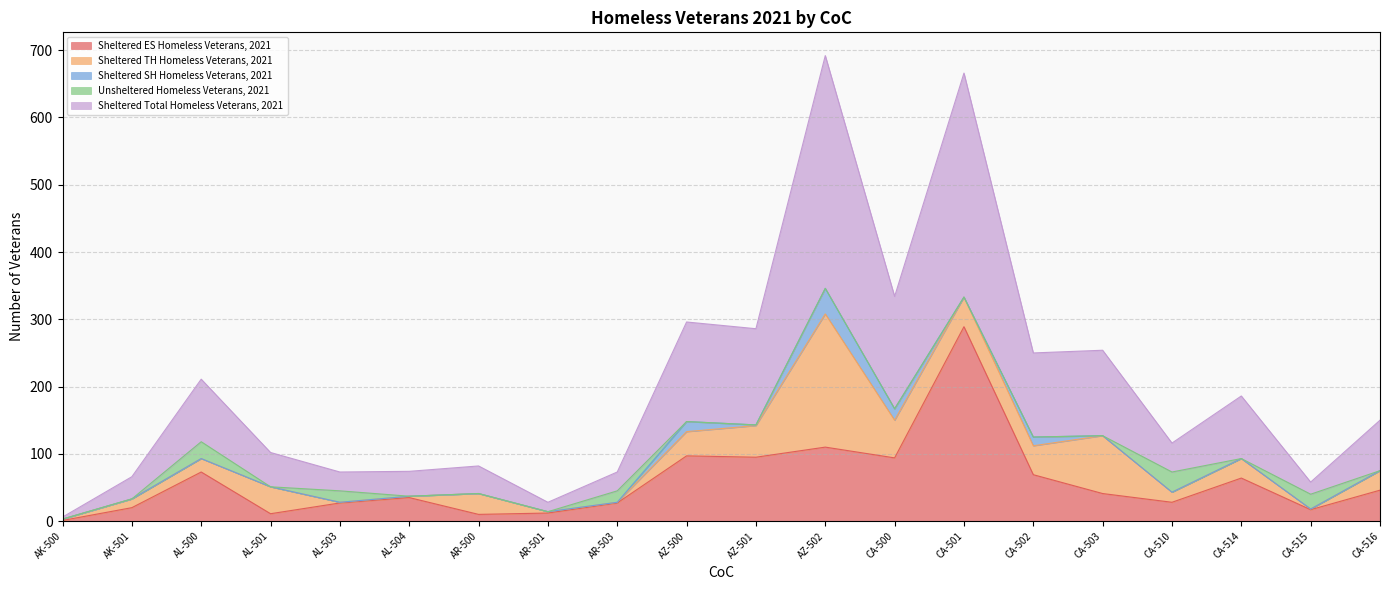

Which has a higher value, AR-503 or AK-500?

AR-503